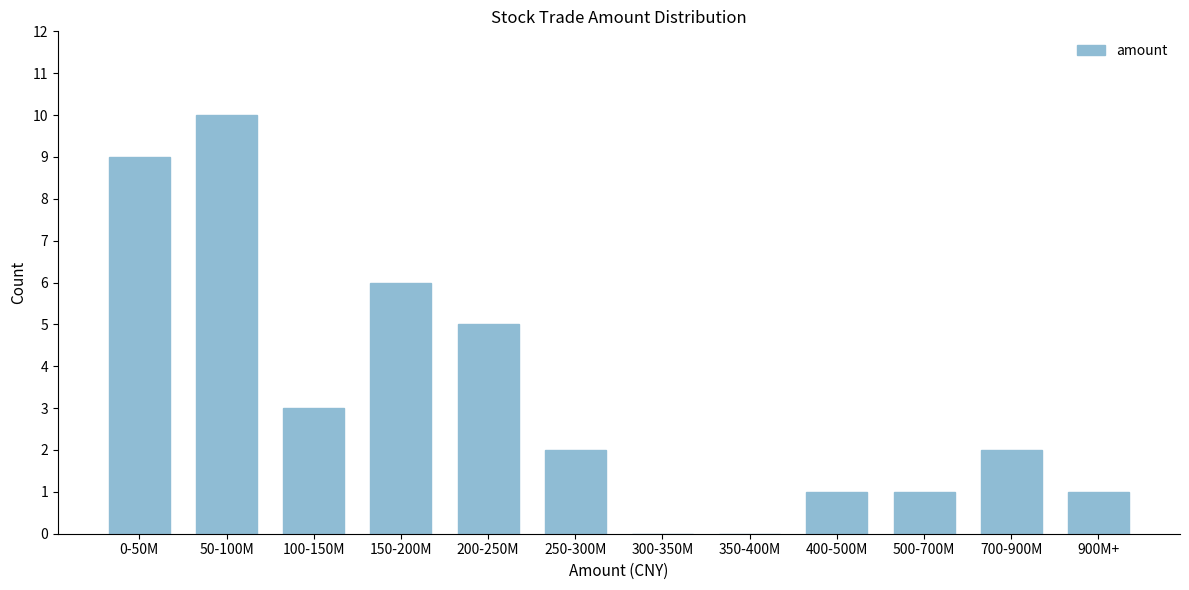

Reading left to right, extract all data points from this chart.

0-50M=9	50-100M=10	100-150M=3	150-200M=6	200-250M=5	250-300M=2	300-350M=0	350-400M=0	400-500M=1	500-700M=1	700-900M=2	900M+=1